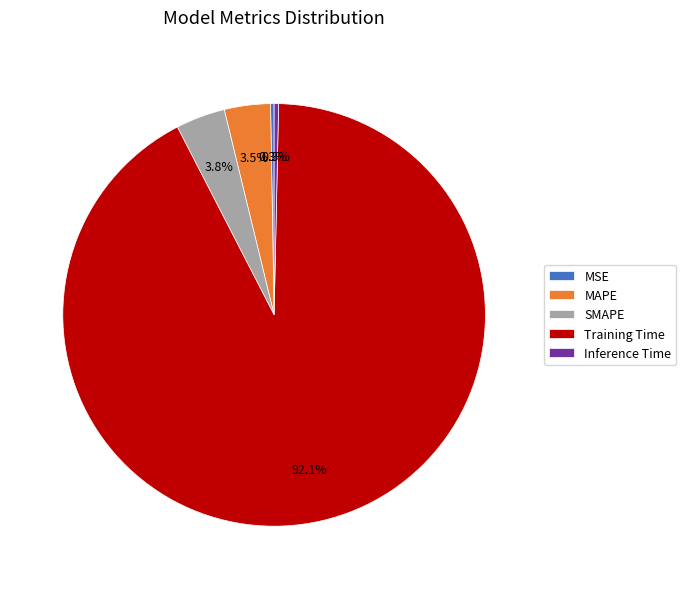

Which slice is the largest?

Training Time